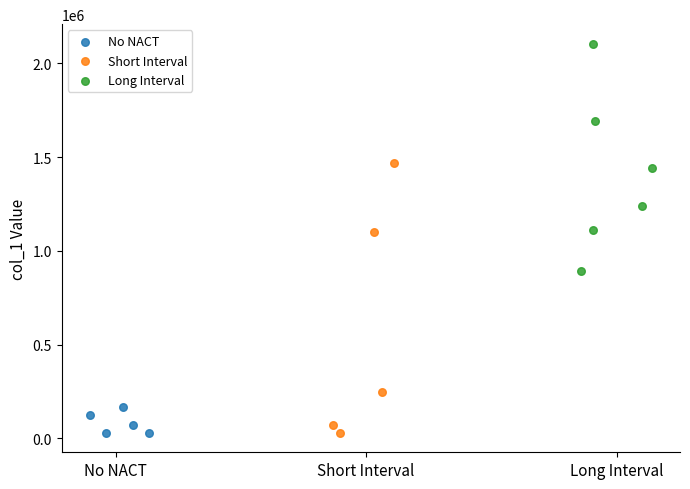

What are all the series names shown in the legend?

No NACT, Short Interval, Long Interval